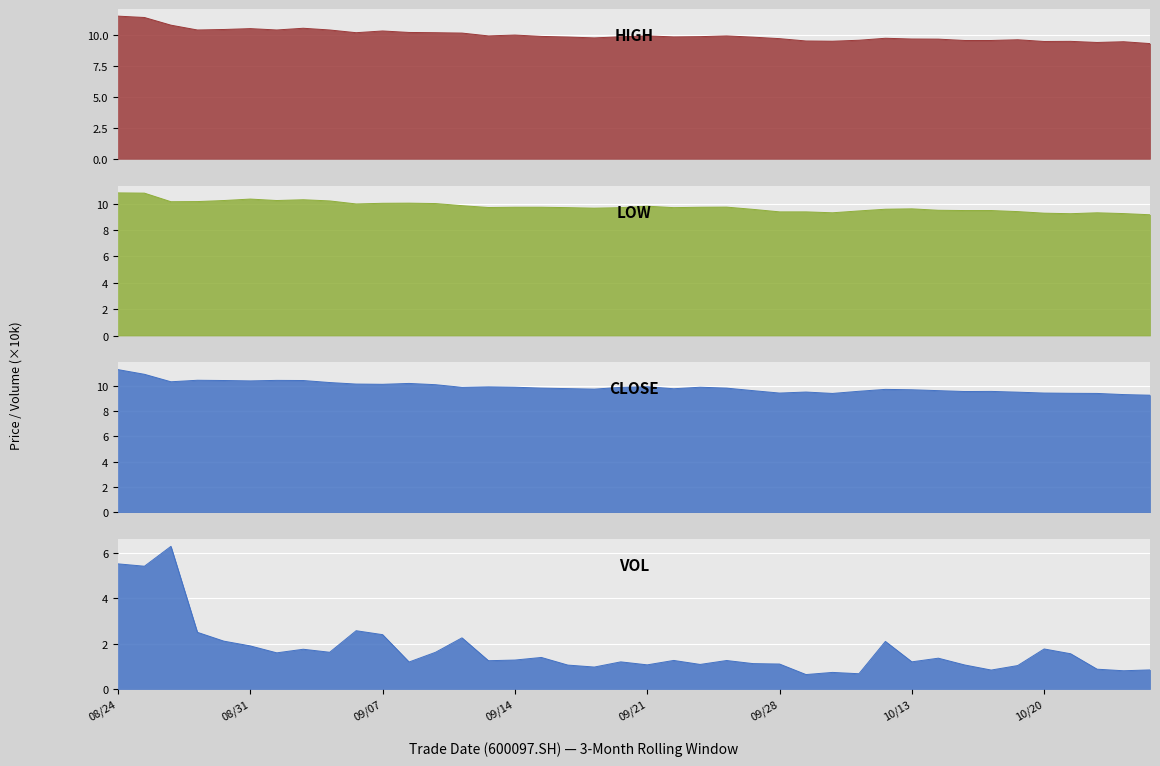

At which category is the sum across all series the highest?

08/24